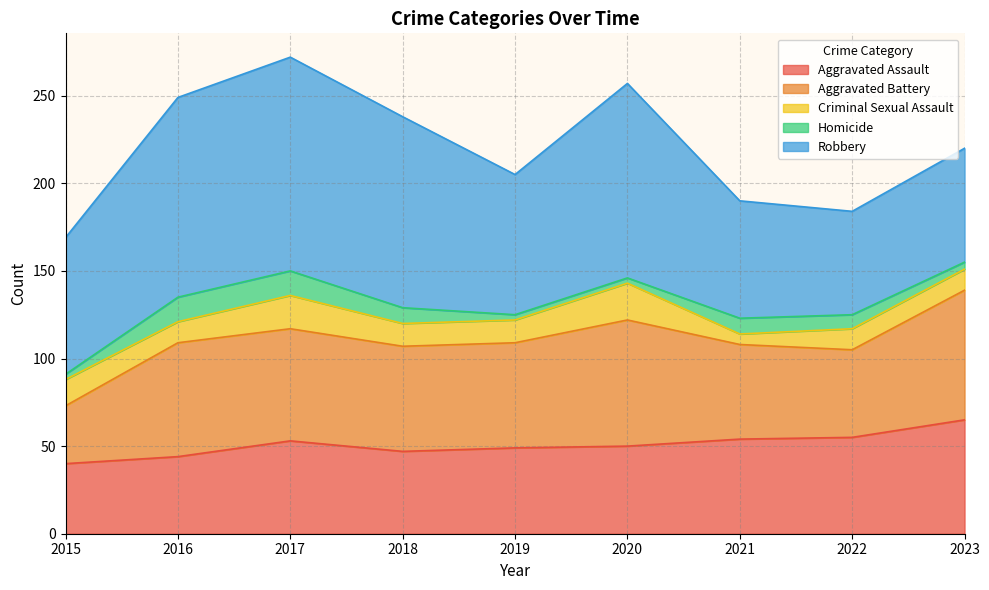

At 2015, list the series in order from smallest to largest.

Homicide, Criminal Sexual Assault, Aggravated Battery, Aggravated Assault, Robbery